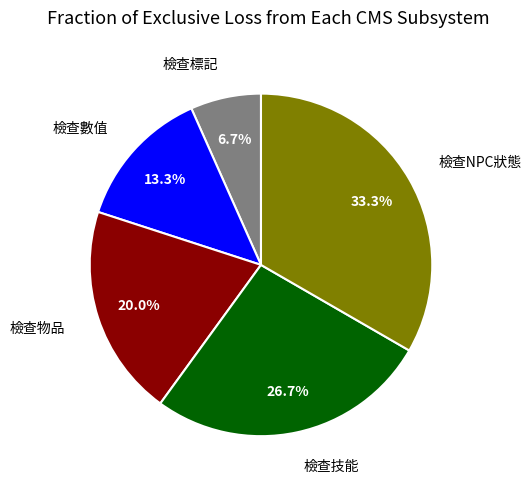

What percentage is the 檢查數值 slice, to the nearest percent?

13%